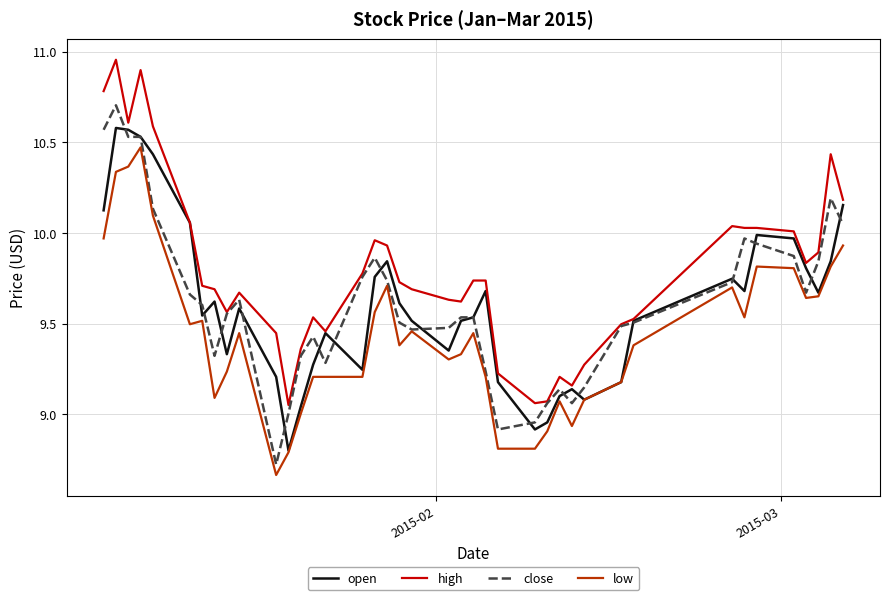

What are all the series names shown in the legend?

open, high, close, low